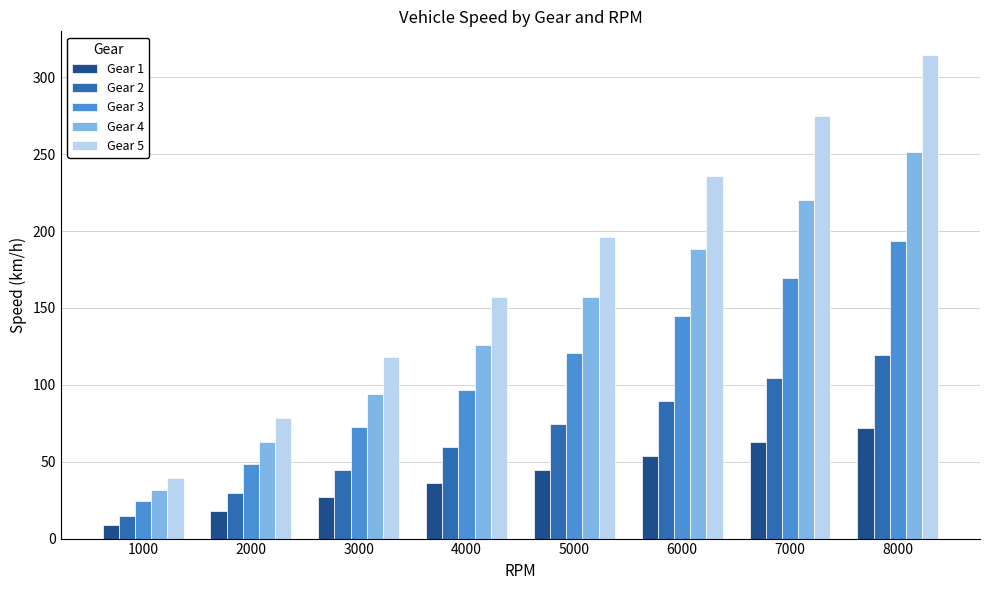

Does the chart contain stacked bars?

No